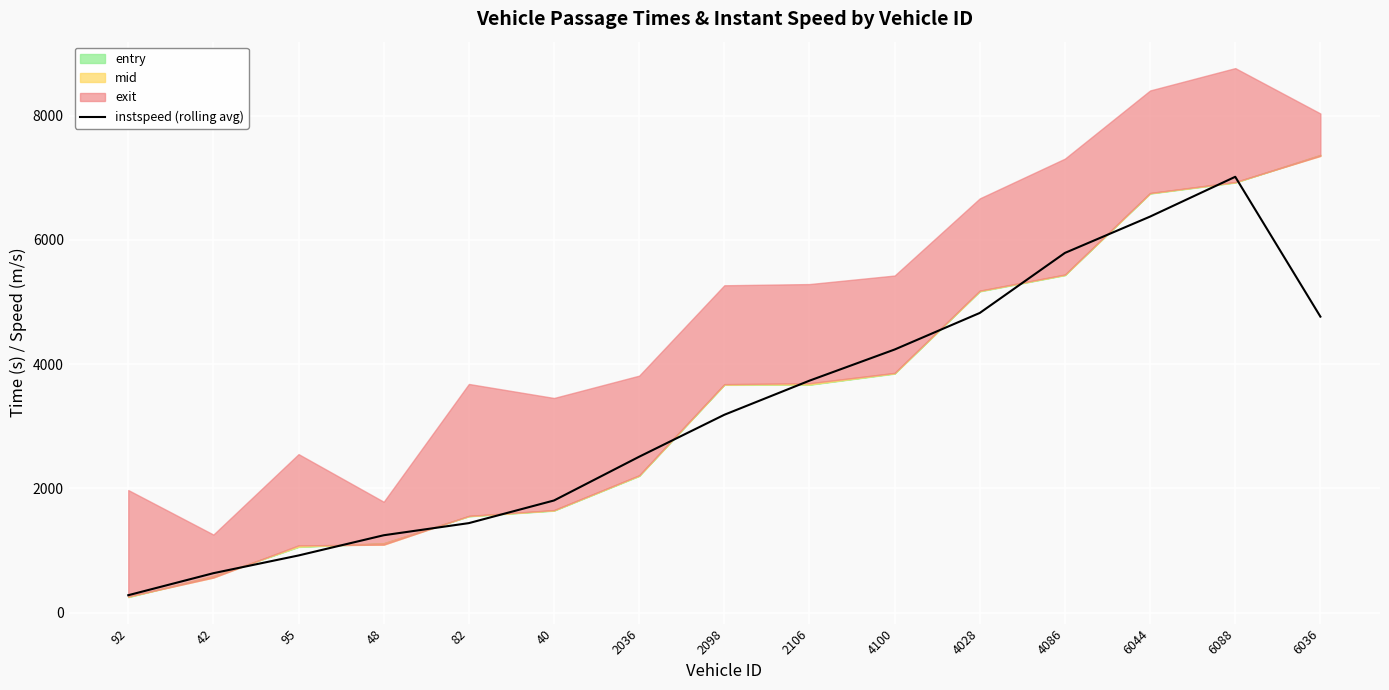

True or false: there are more than 1 points higher than both neighbors.

False